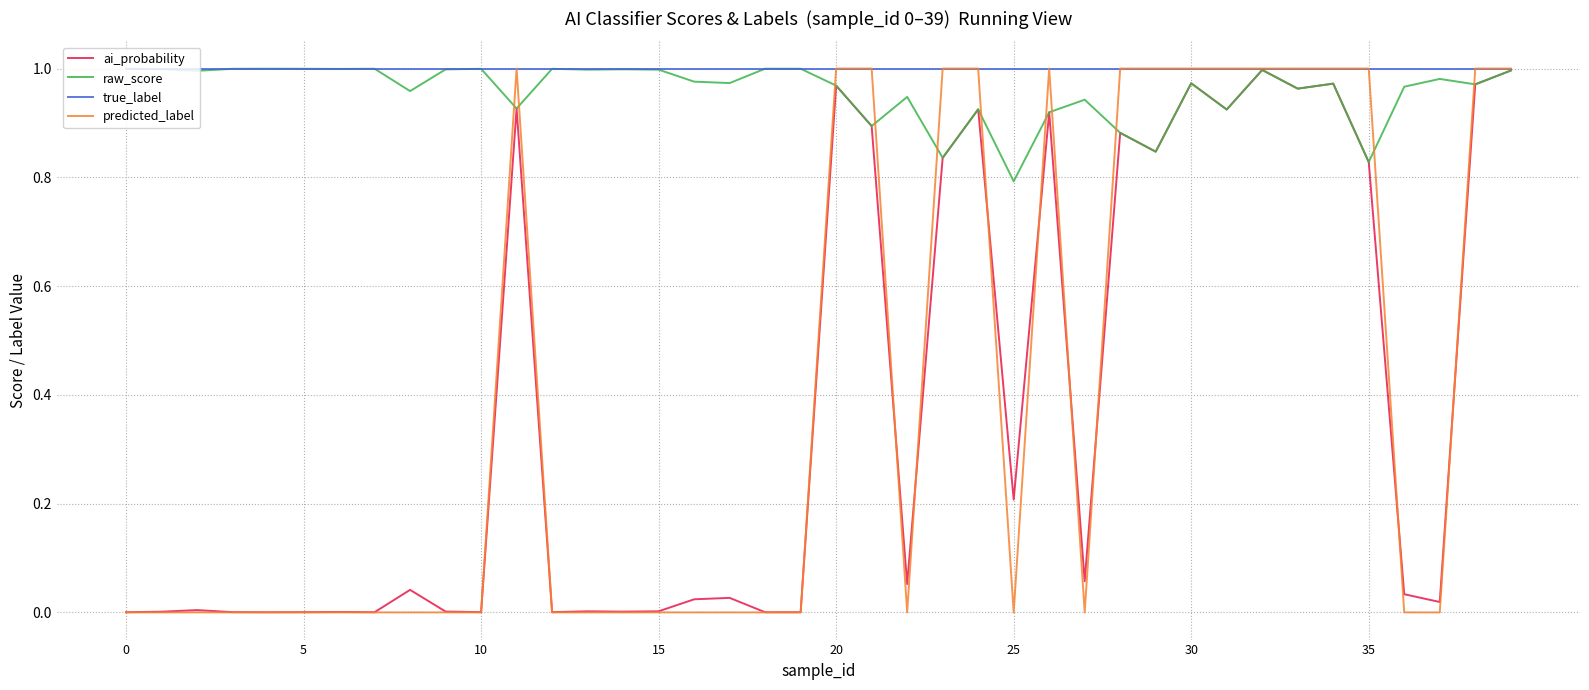

How many series are shown in this chart?

4